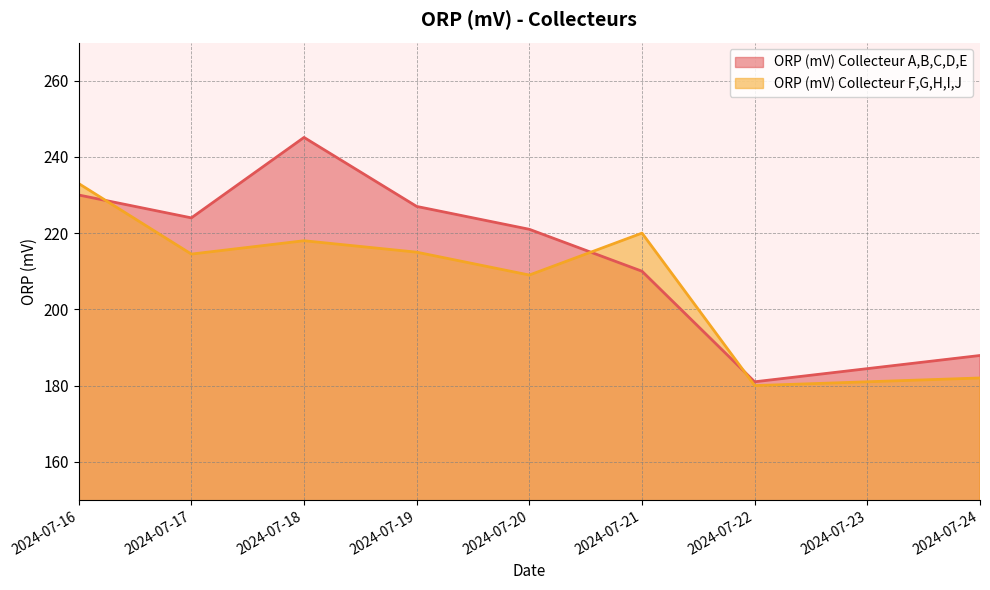

Is it true that ORP (mV) Collecteur A,B,C,D,E equals 230.0 at 2024-07-16?

True